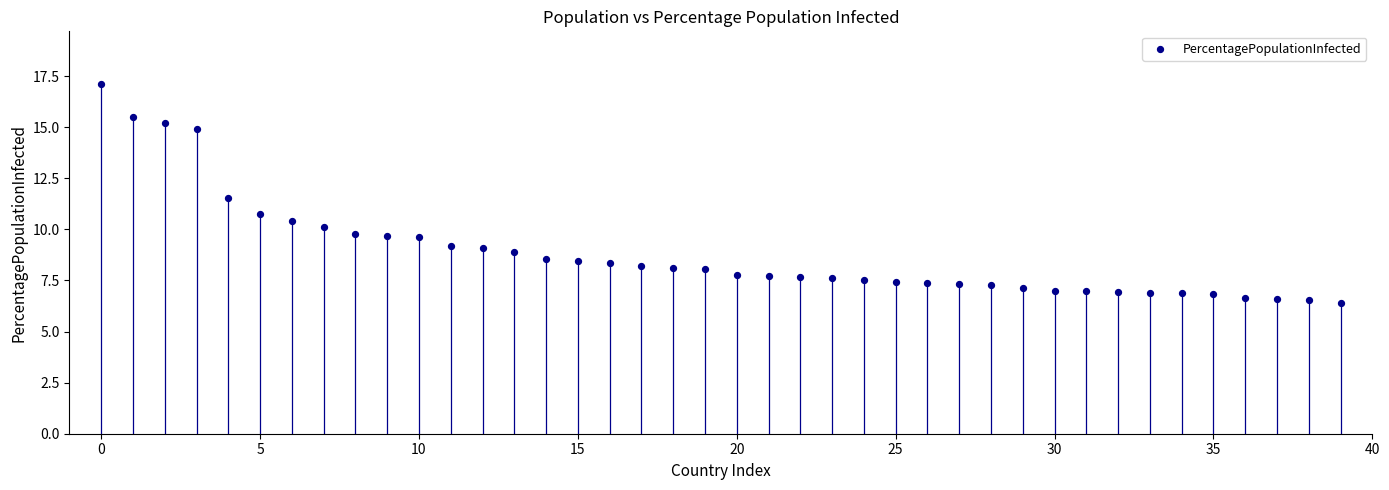

What is the range of Y values (max minus min)?

10.7